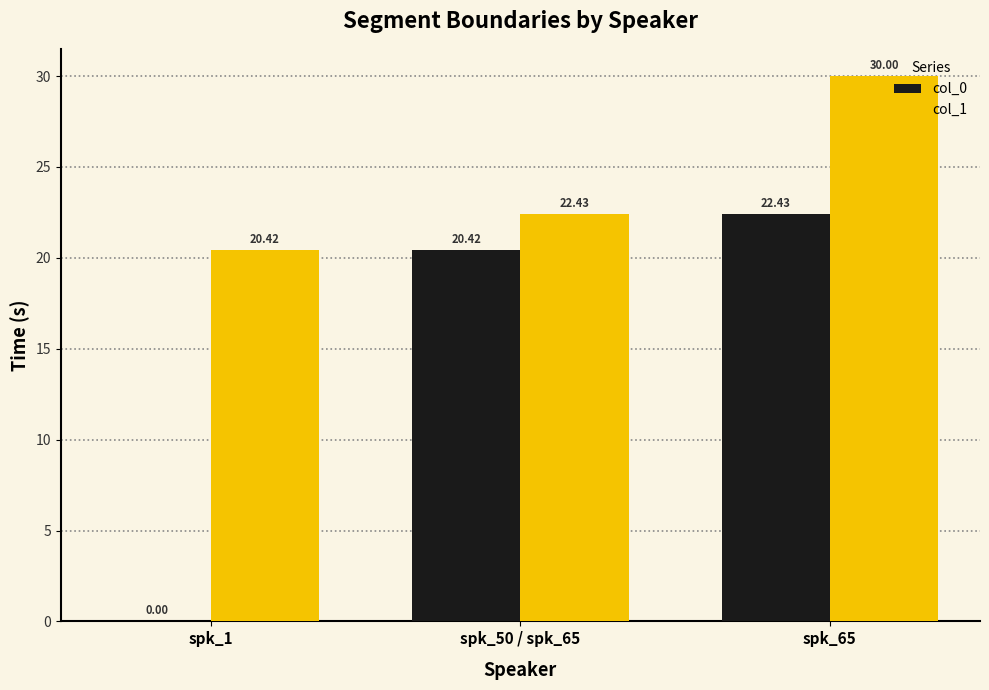

What are all the series names shown in the legend?

col_0, col_1